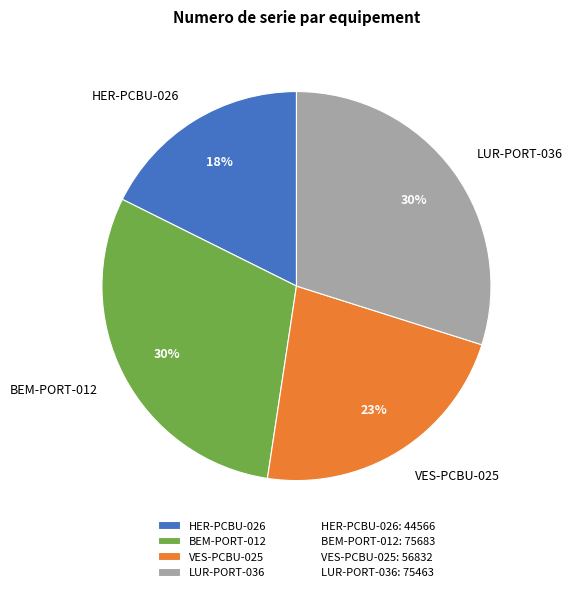

To the nearest percent, what percentage of the pie is LUR-PORT-036?

30%